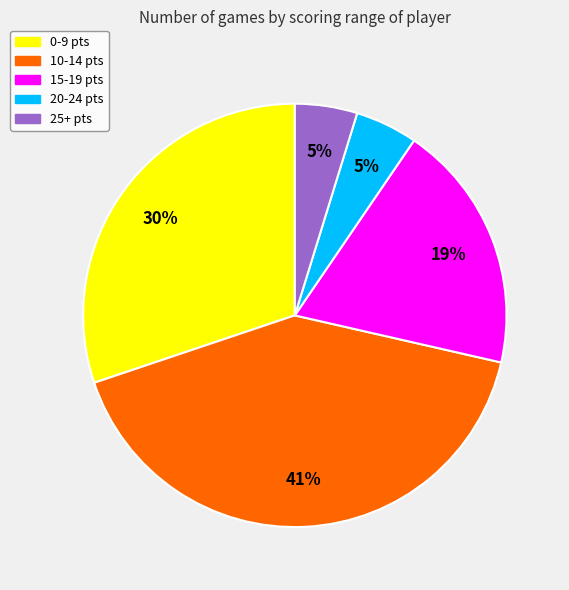

How many slices are in this pie chart?

5